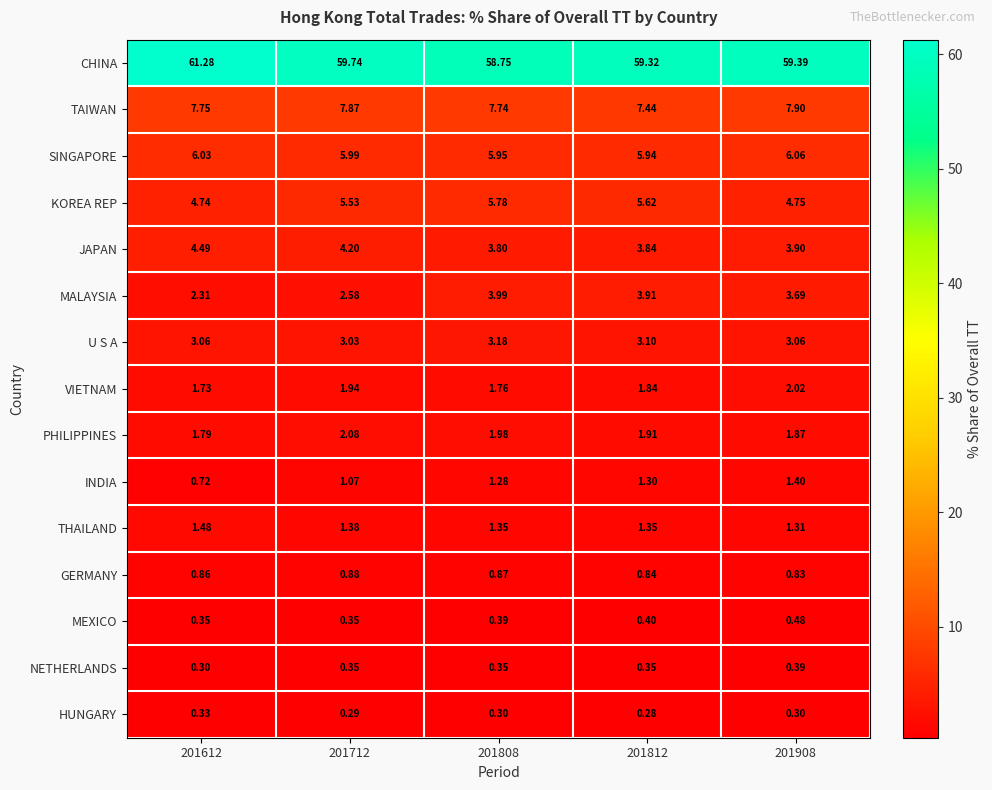

At 201908, list the series in order from largest to smallest.

CHINA, TAIWAN, SINGAPORE, KOREA REP, JAPAN, MALAYSIA, U S A, VIETNAM, PHILIPPINES, INDIA, THAILAND, GERMANY, MEXICO, NETHERLANDS, HUNGARY